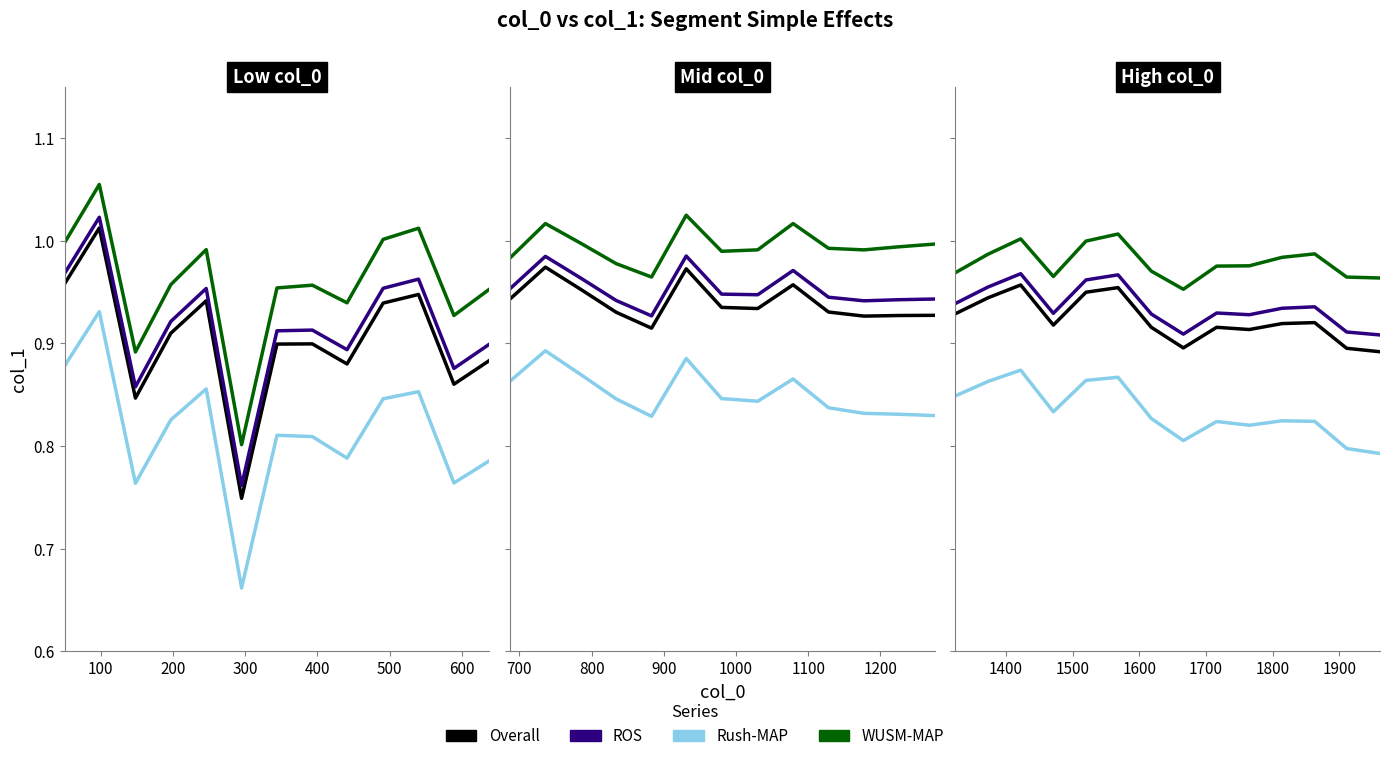

List the series in order of their peak value, lowest first.

Rush-MAP, Overall, ROS, WUSM-MAP